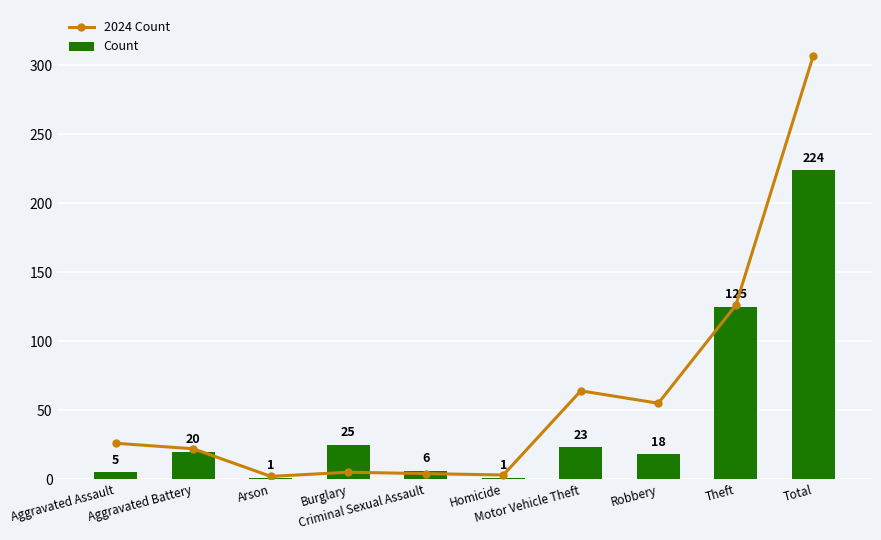

What is the maximum value shown in the chart?

307